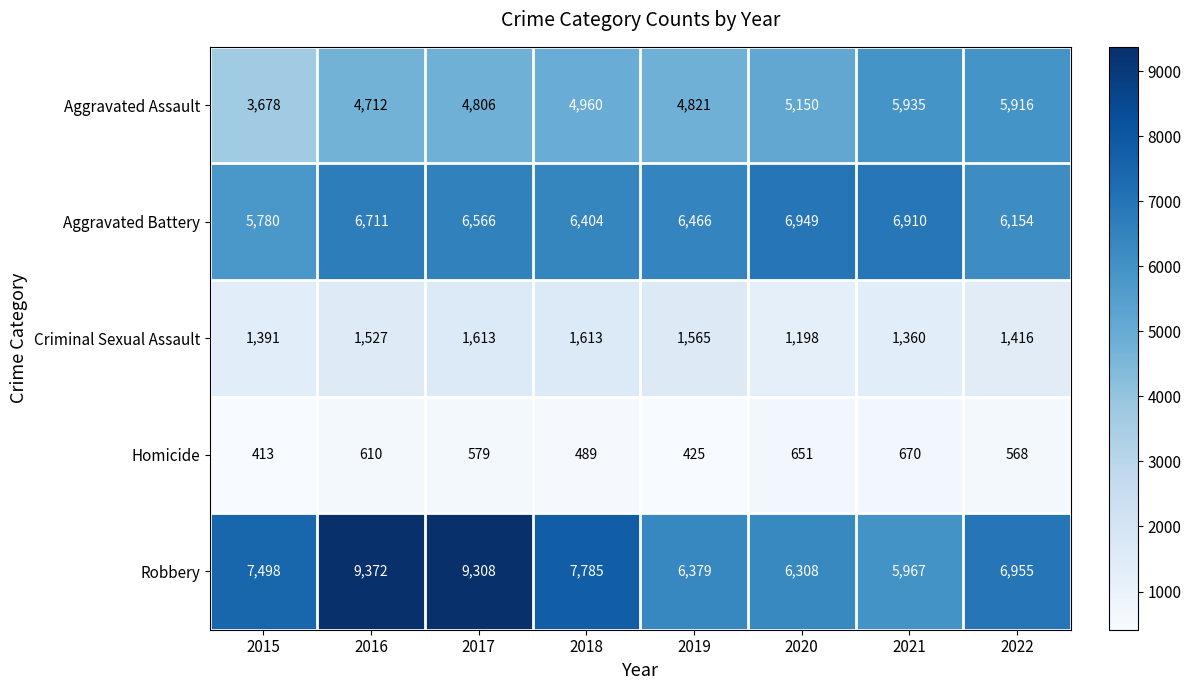

What is the difference between the highest and lowest values at 2018?

7296